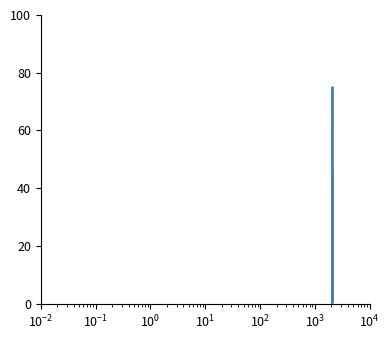

How many lines are shown in the chart?

1